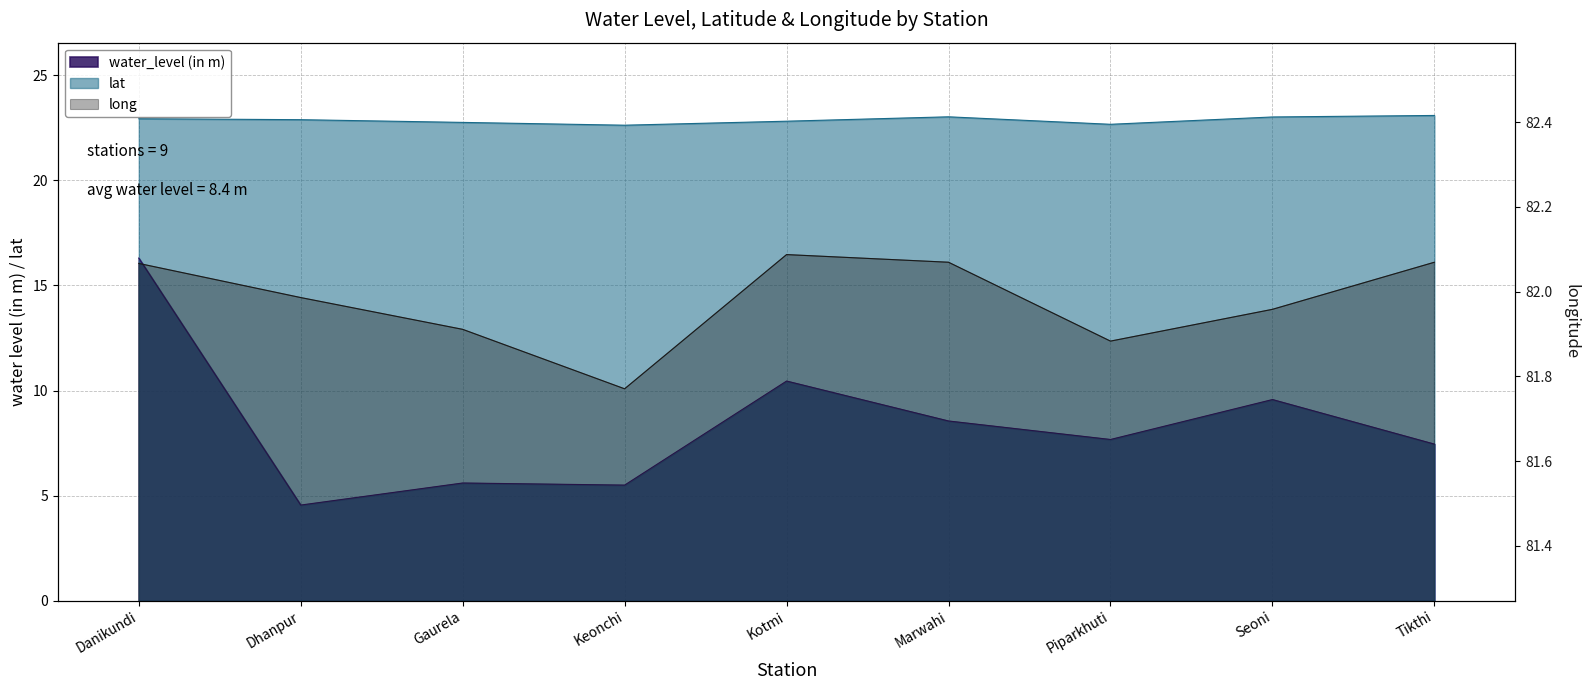

What is the difference between the highest and lowest values at Seoni?

72.4